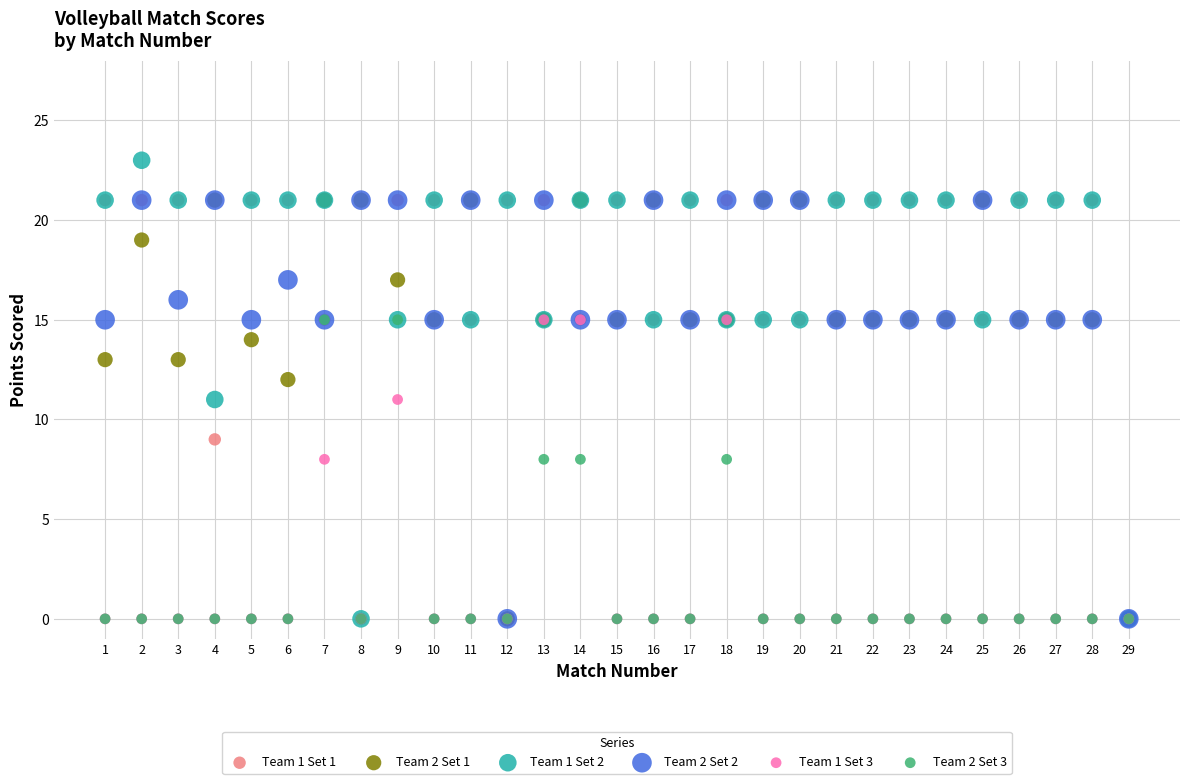

Which series contains the highest Y value?

Team 1 Set 2